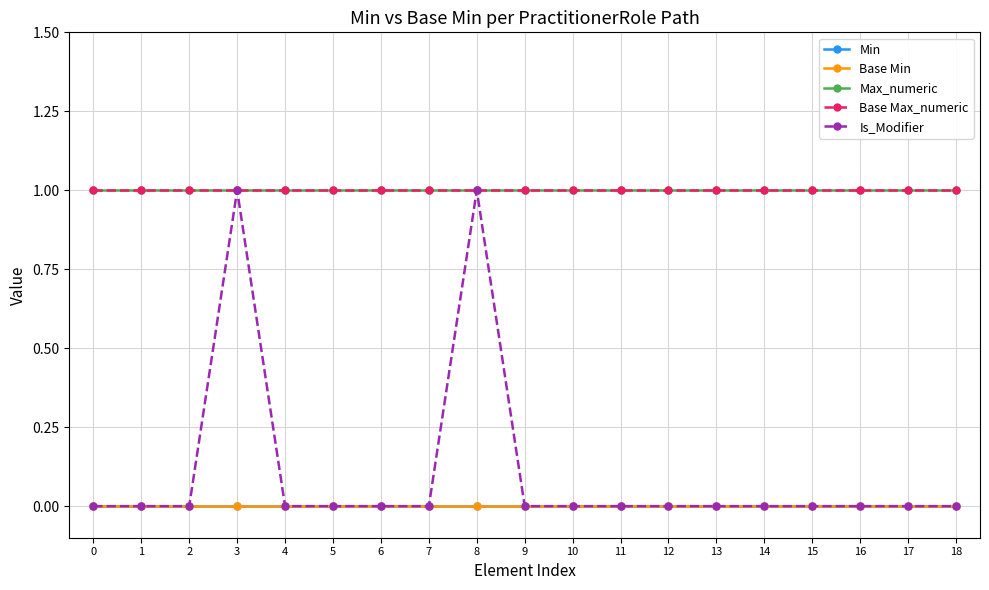

What is the value of the Max_numeric point at the 7th from the left?

1